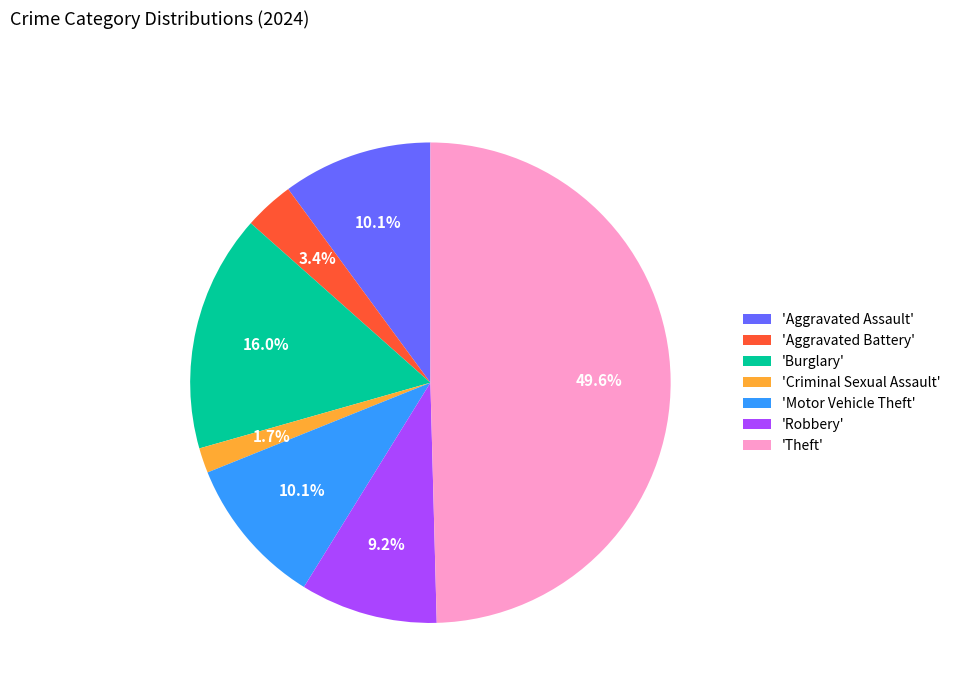

What percentage is NOT represented by 'Theft'?

50.4%